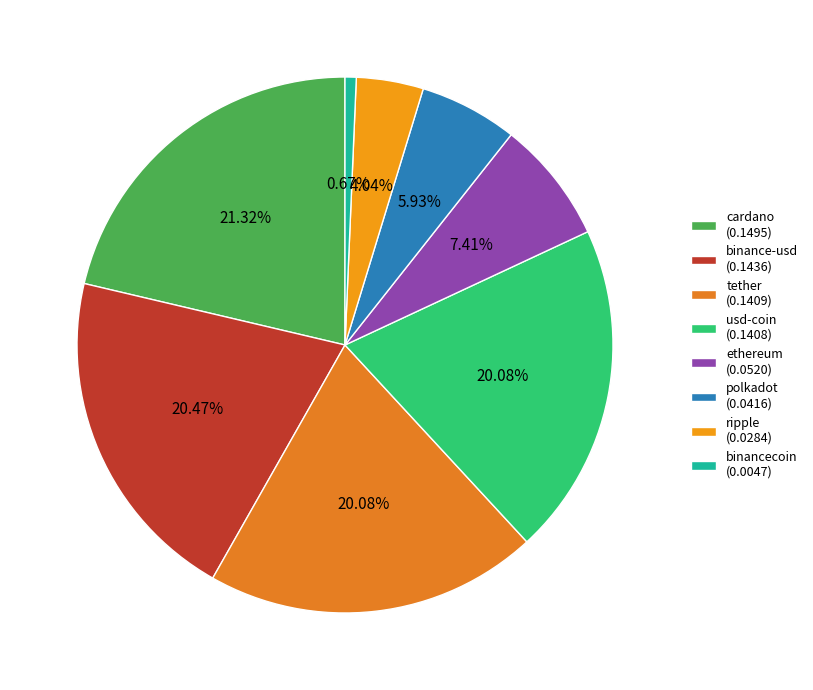

True or false: ripple accounts for 4% of the total.

True